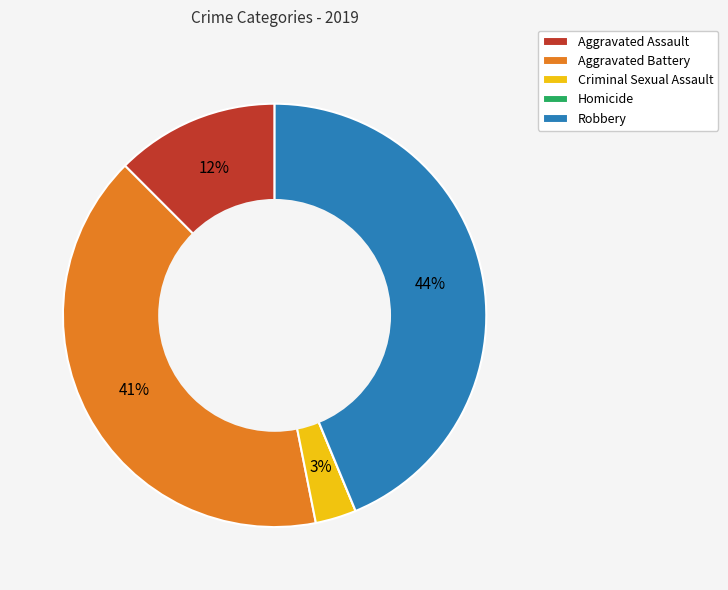

Does Robbery represent more than half of the total?

No